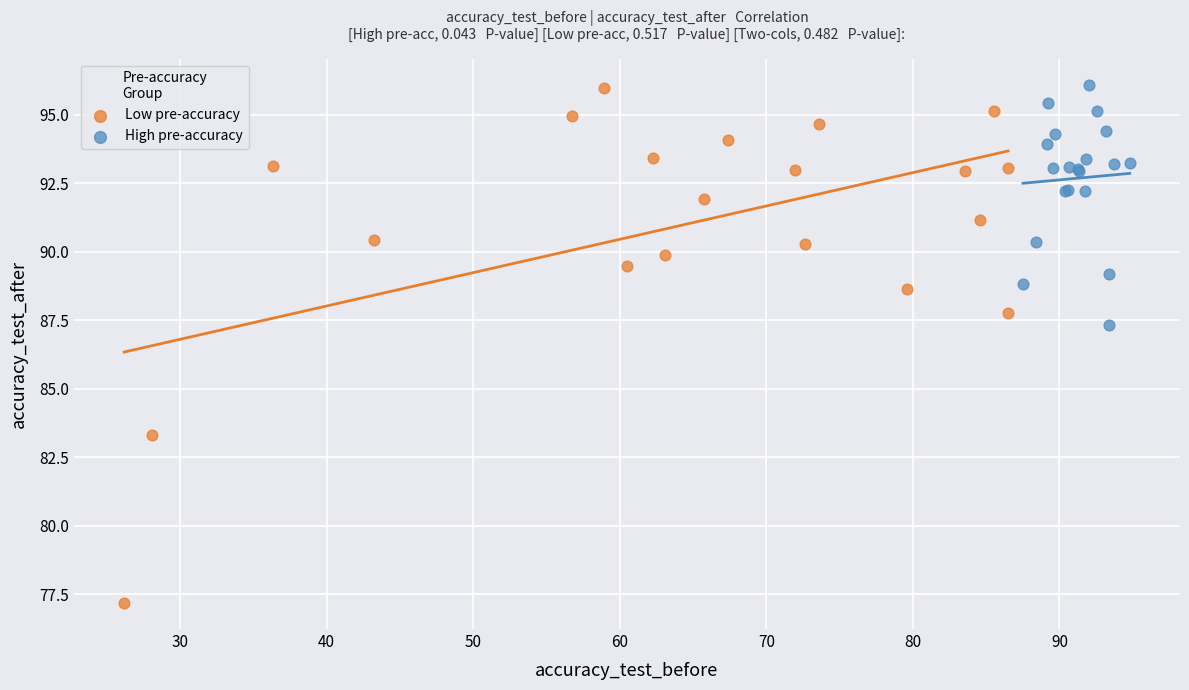

Which series has the largest Y range (max minus min)?

Low pre-accuracy